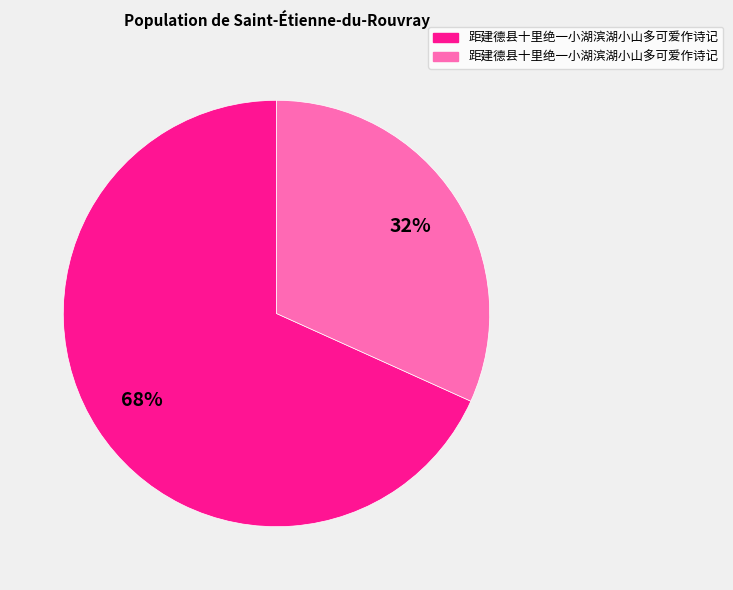

Does any single category account for the majority?

Yes